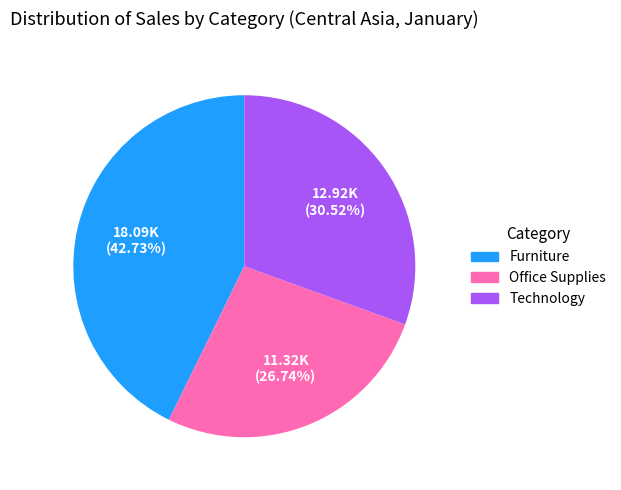

To the nearest percent, what portion does Office Supplies represent?

27%